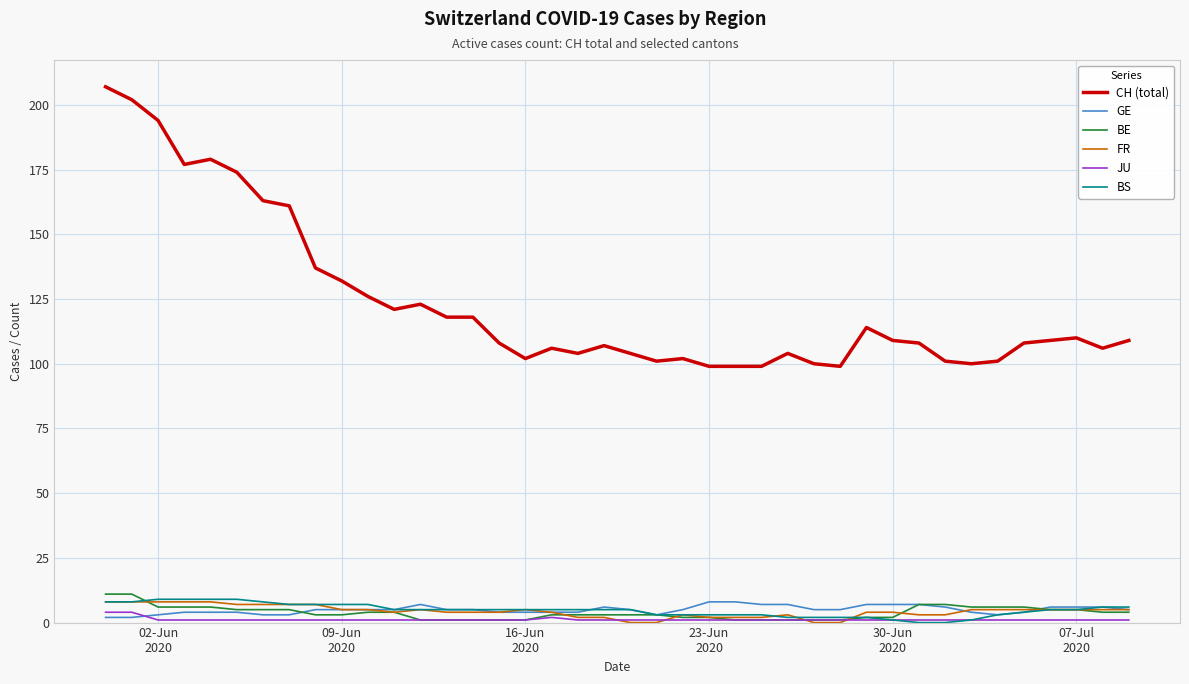

Which series has the largest range (max minus min)?

CH (total)